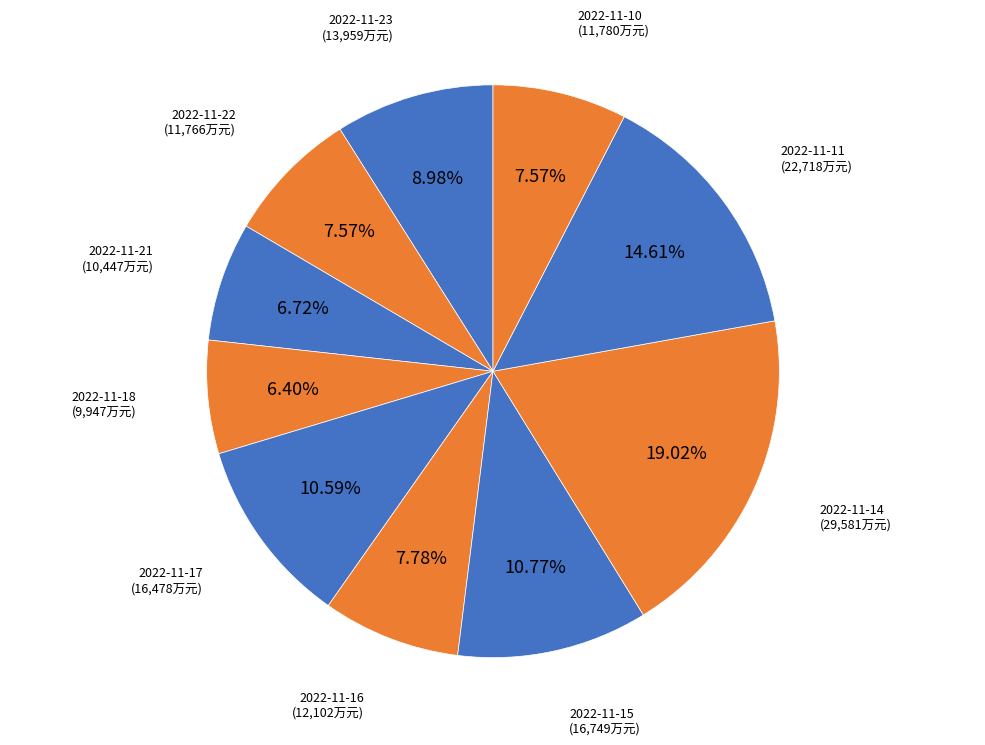

Do 2022-11-14 and 2022-11-17 together represent more than half of the pie?

No